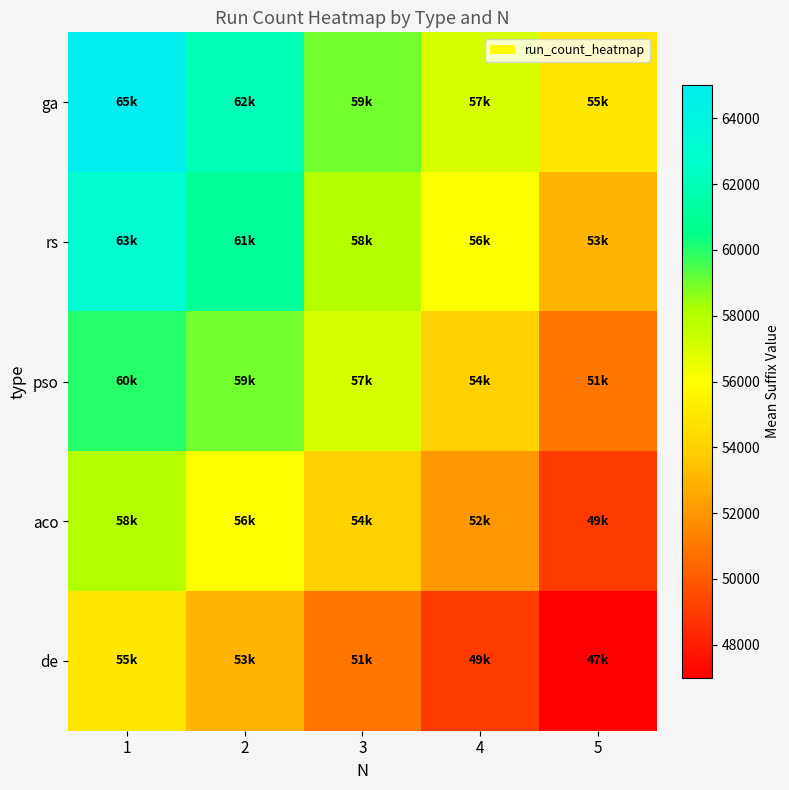

List the series in order of their overall mean, lowest first.

de, aco, pso, rs, ga